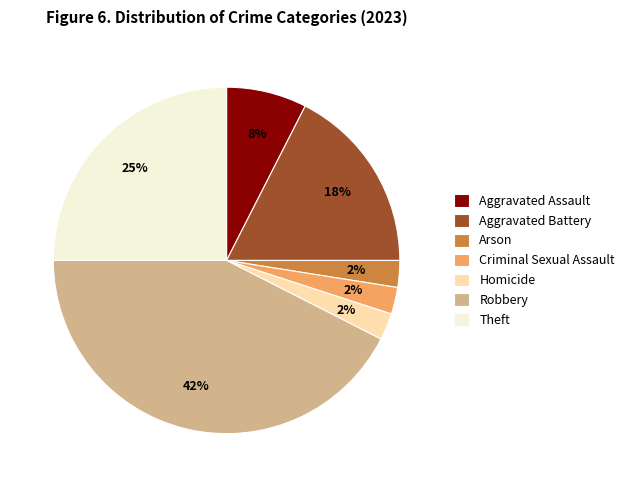

To the nearest percent, what percentage of the pie is Theft?

25%